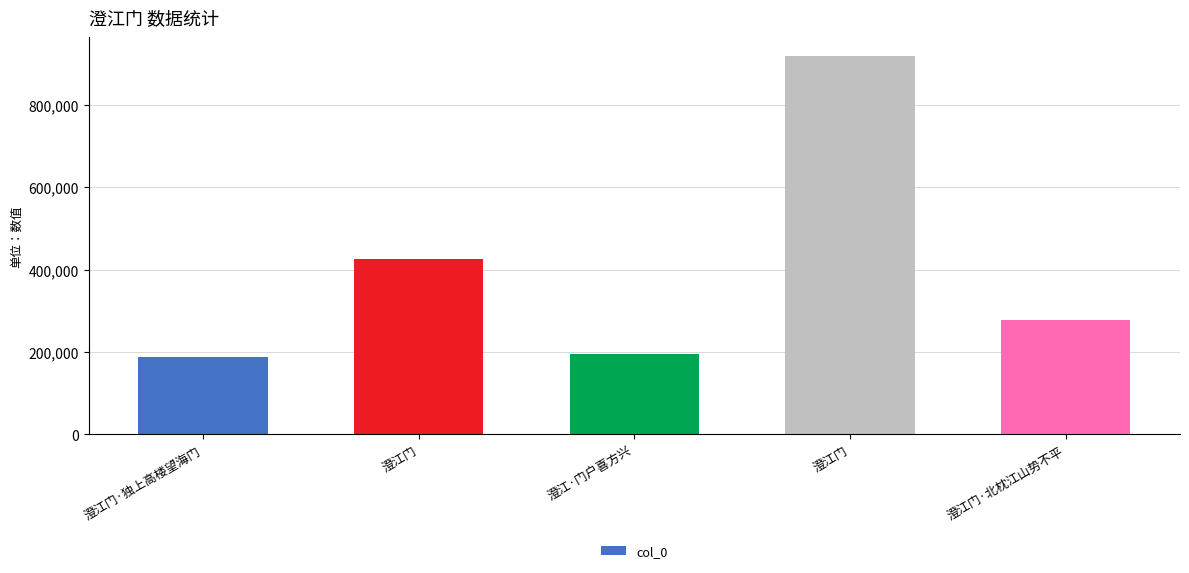

Are the bars horizontal?

No